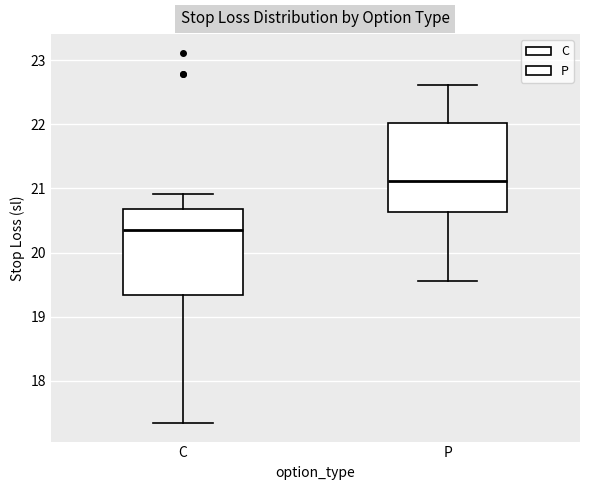

Where is the upper edge of the box for P on the y-axis? The values are not printed on the chart, so give them approximately, as read against the axis.

22.0